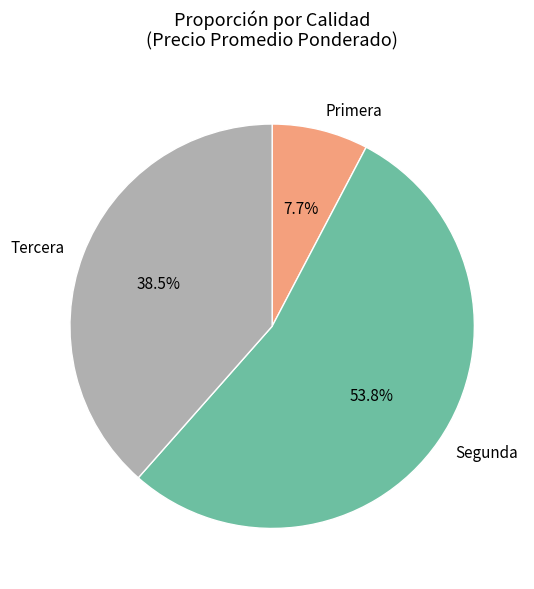

The Primera slice represents 21% of the pie. True or false?

False